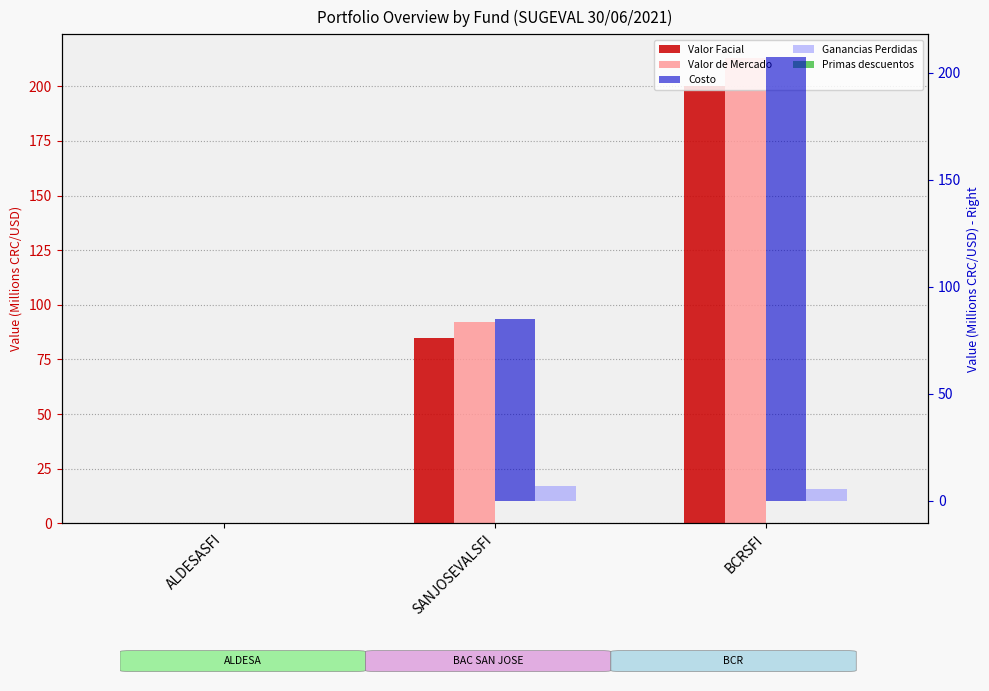

Where does the Valor Facial series first go above 85?

BCRSFI